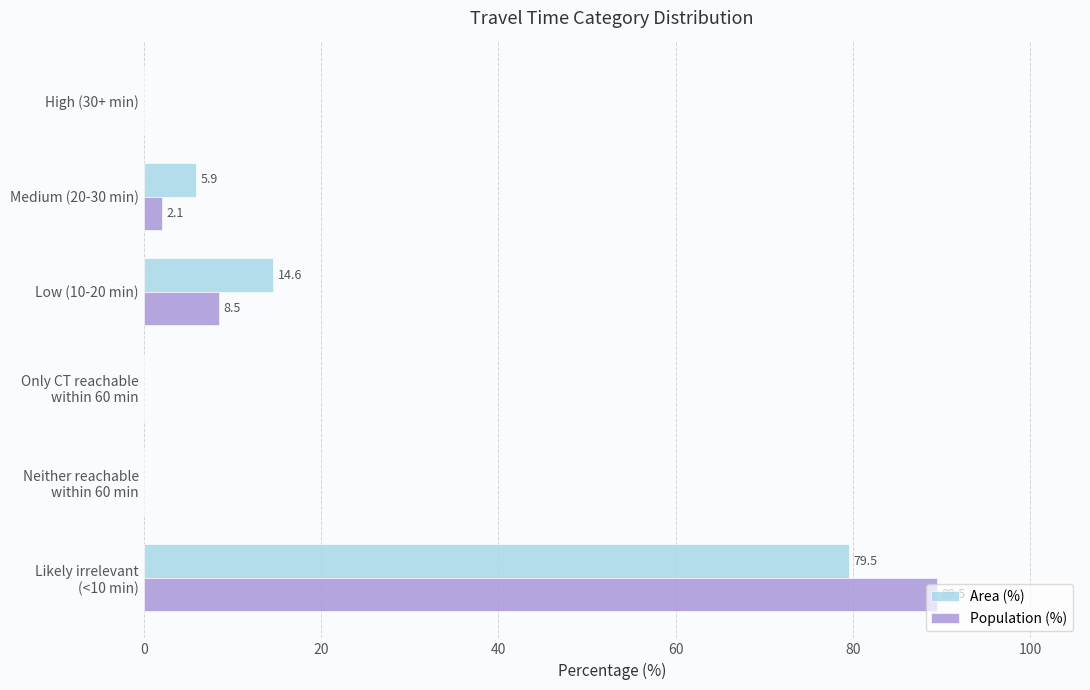

What is the sum of the Area (%) values at Medium (20-30 min) and Low (10-20 min)?

20.5